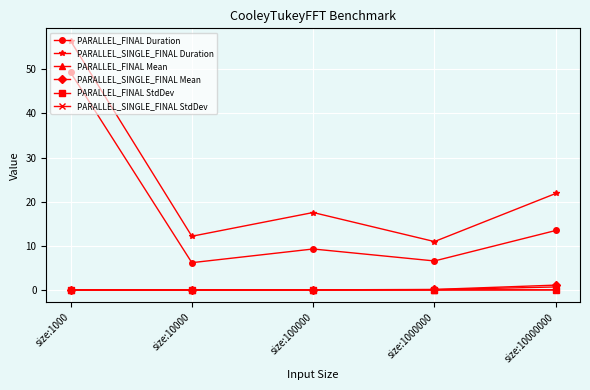

How many lines are shown in the chart?

6